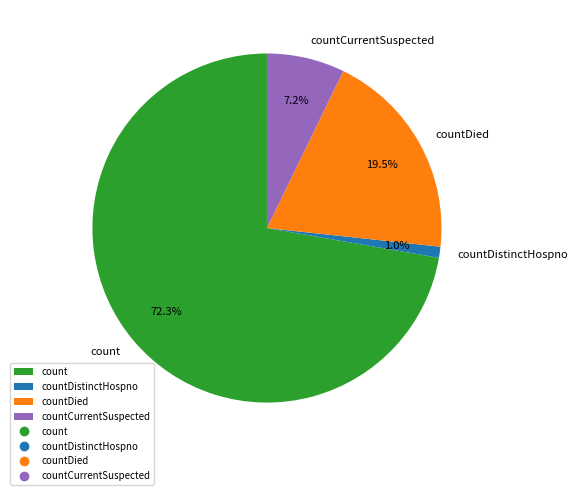

To the nearest percent, what is the average slice percentage?

25%